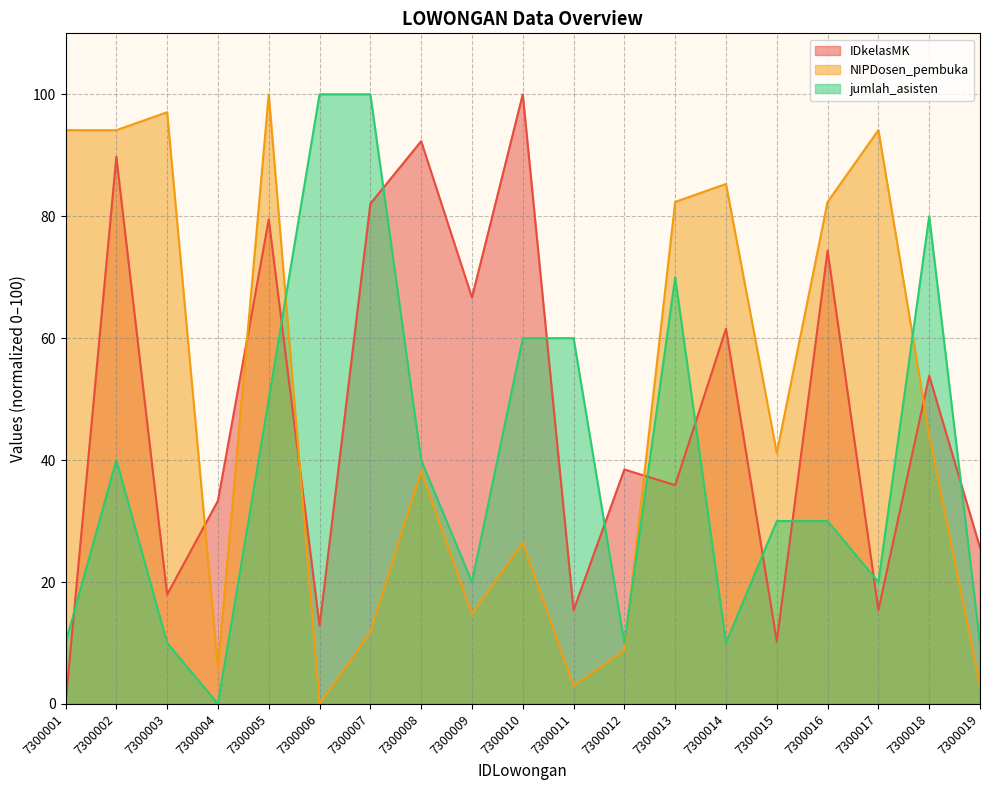

What are all the series names shown in the legend?

IDkelasMK, NIPDosen_pembuka, jumlah_asisten